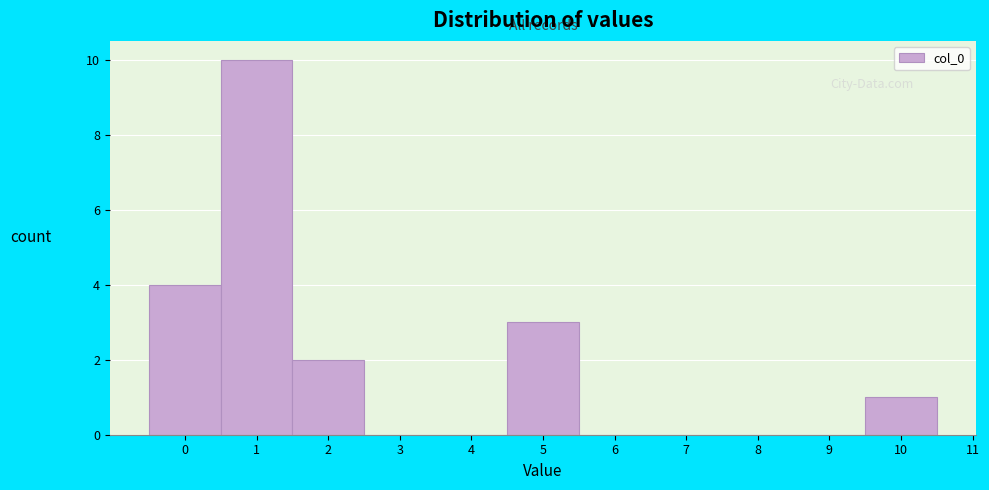

Reading left to right, transcribe this chart: for each bar, give the range it covers on the x-axis and its height. The values are not printed on the chart, so give them approximately, as read against the axis.

-0.5 to 0.5: 4
0.5 to 1.5: 10
1.5 to 2.5: 2
2.5 to 3.5: 0
3.5 to 4.5: 0
4.5 to 5.5: 3
5.5 to 6.5: 0
6.5 to 7.5: 0
7.5 to 8.5: 0
8.5 to 9.5: 0
9.5 to 10.5: 1